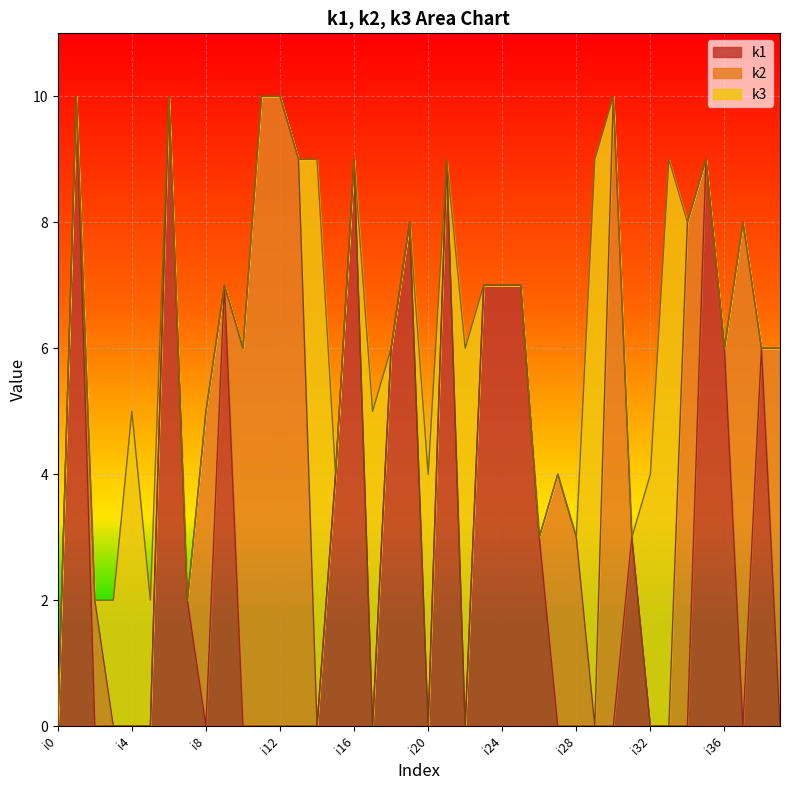

Reading left to right, what are all the values shown in this chart?

k1: 0	10	0	0	0	0	10	2	0	7	0	0	0	0	0	4	9	0	6	8	0	9	0	7	7	7	3	0	0	0	0	3	0	0	0	9	6	0	6	0
k2: 0	0	2	0	0	0	0	0	5	0	6	10	10	9	0	0	0	0	0	0	0	0	0	0	0	0	0	4	3	0	10	0	0	0	8	0	0	8	0	6
k3: 0	0	0	2	5	2	0	0	0	0	0	0	0	0	9	0	0	5	0	0	4	0	6	0	0	0	0	0	0	9	0	0	4	9	0	0	0	0	0	0